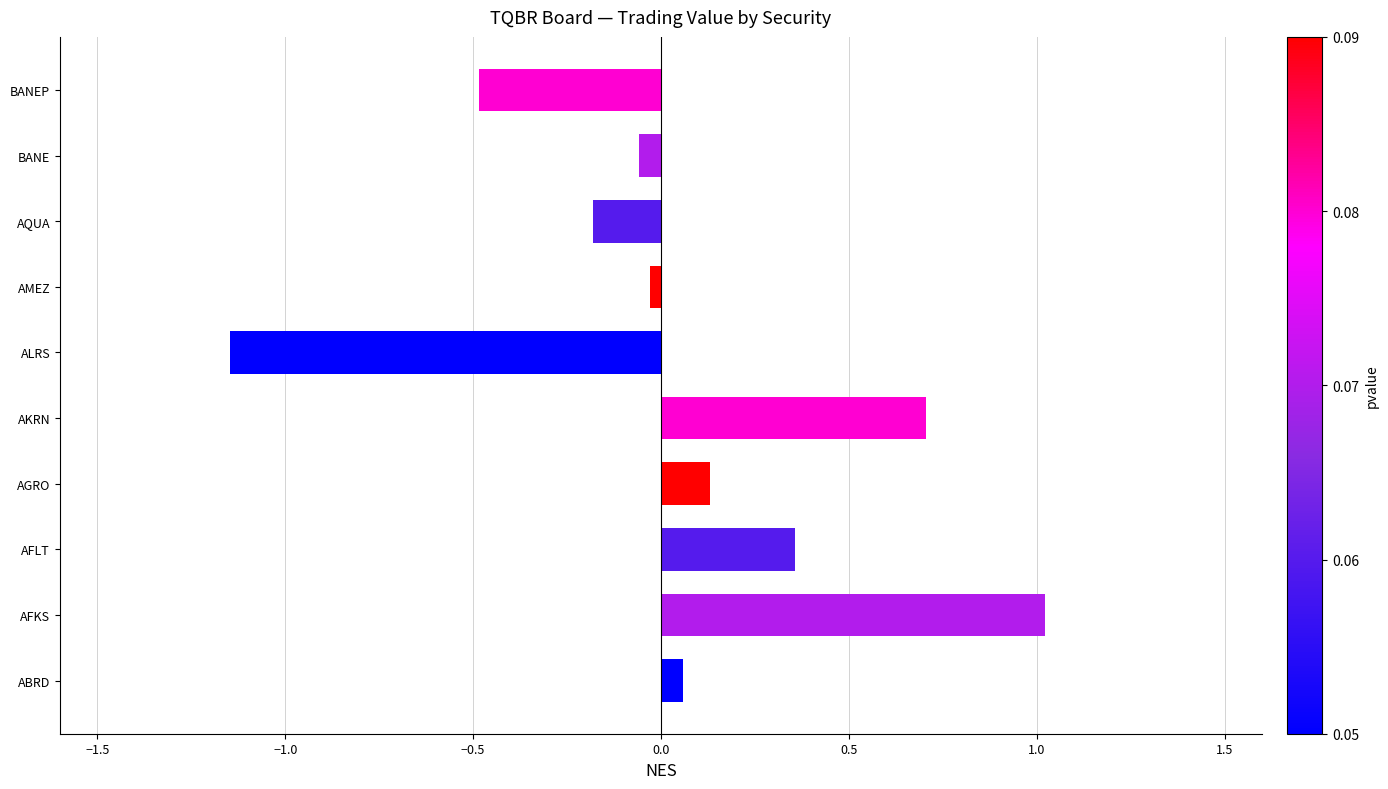

What is the change in value from AGRO to ALRS?

-1.3